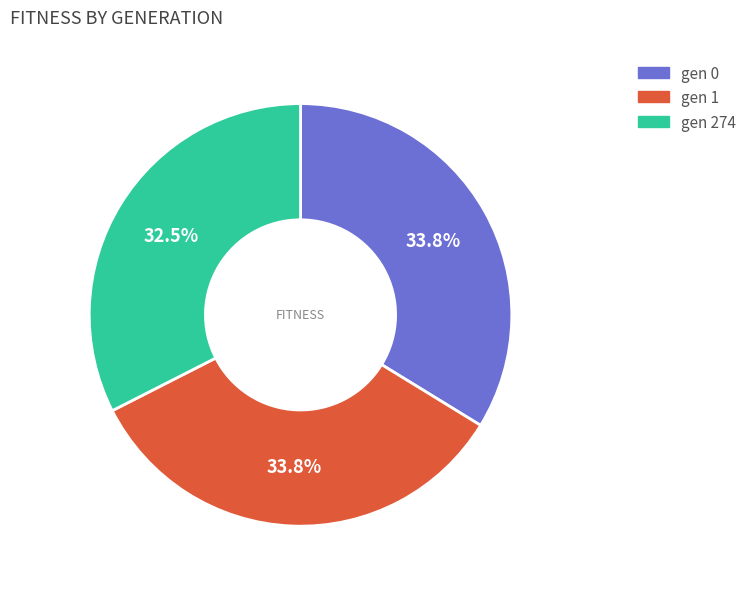

Count the number of slices in the pie.

3